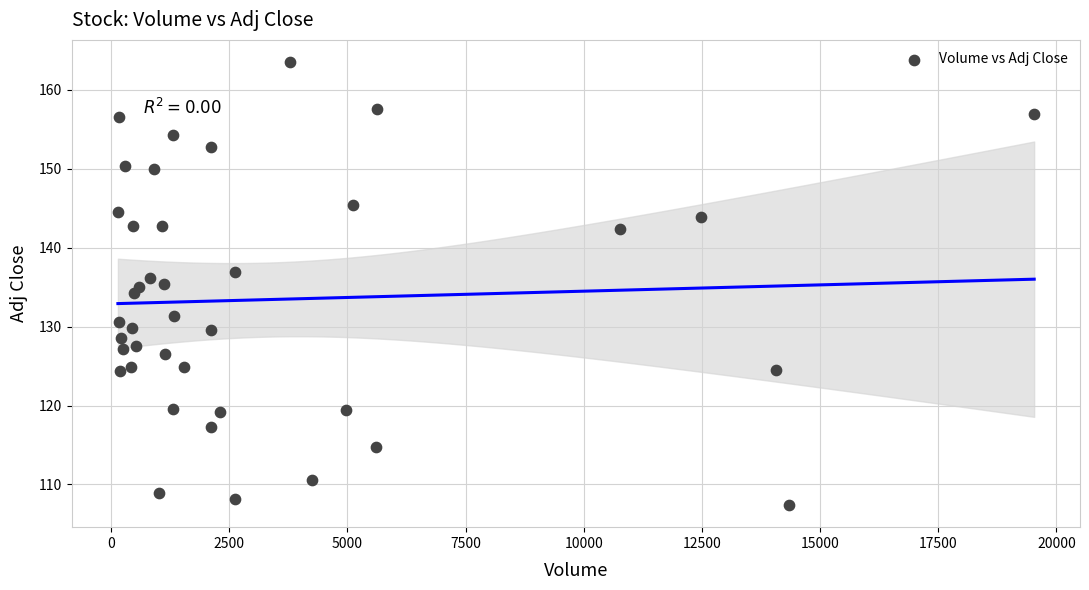

What is the range of X values (max minus min)?

19384.0